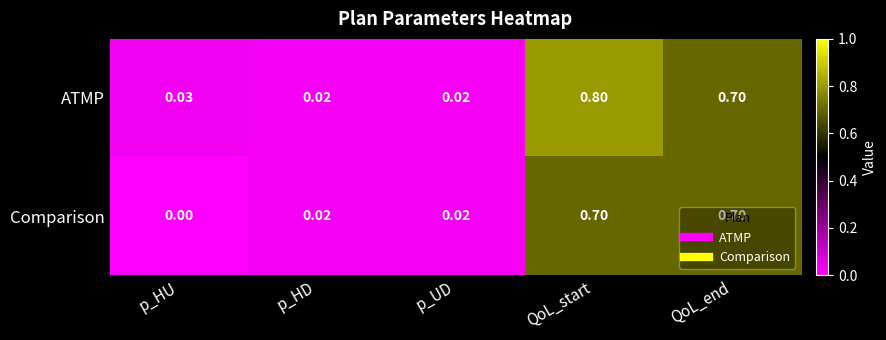

Which label corresponds to the smallest value in the chart?

p_HU